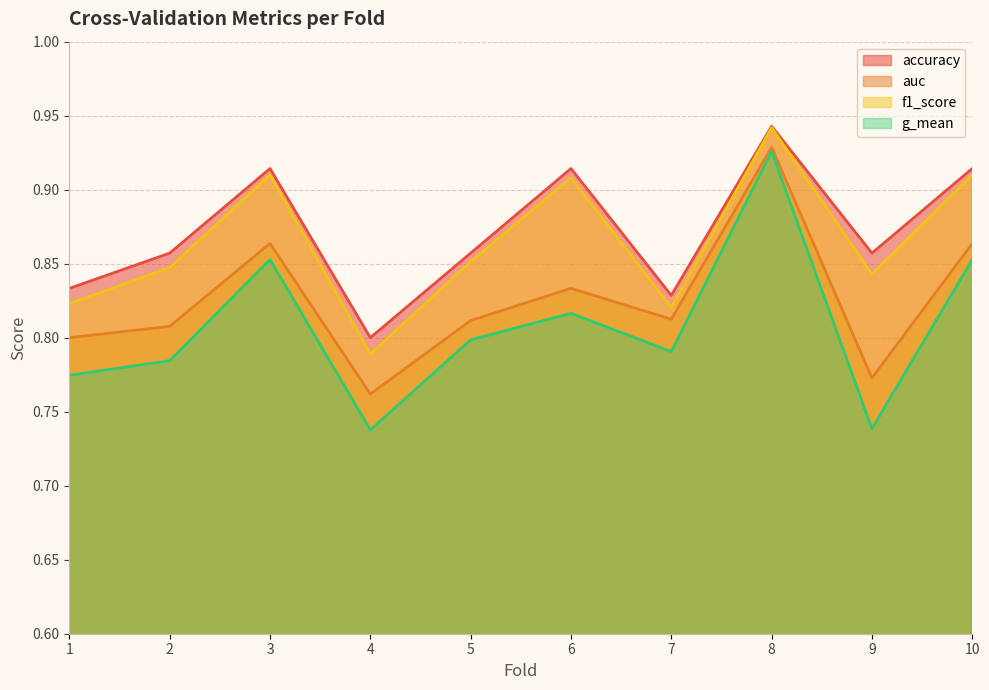

What is the difference between the highest and lowest values at 1?

0.1